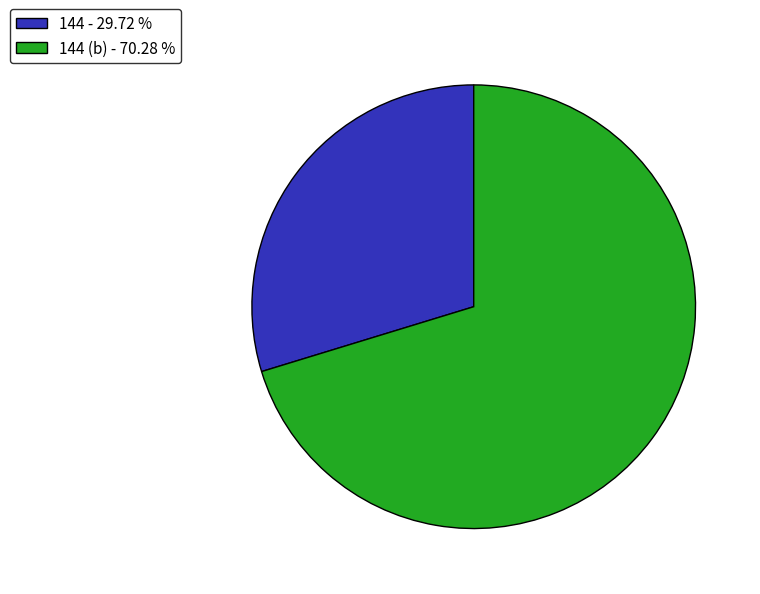

What is the largest slice in the pie chart?

144 (b) - 70.28 %